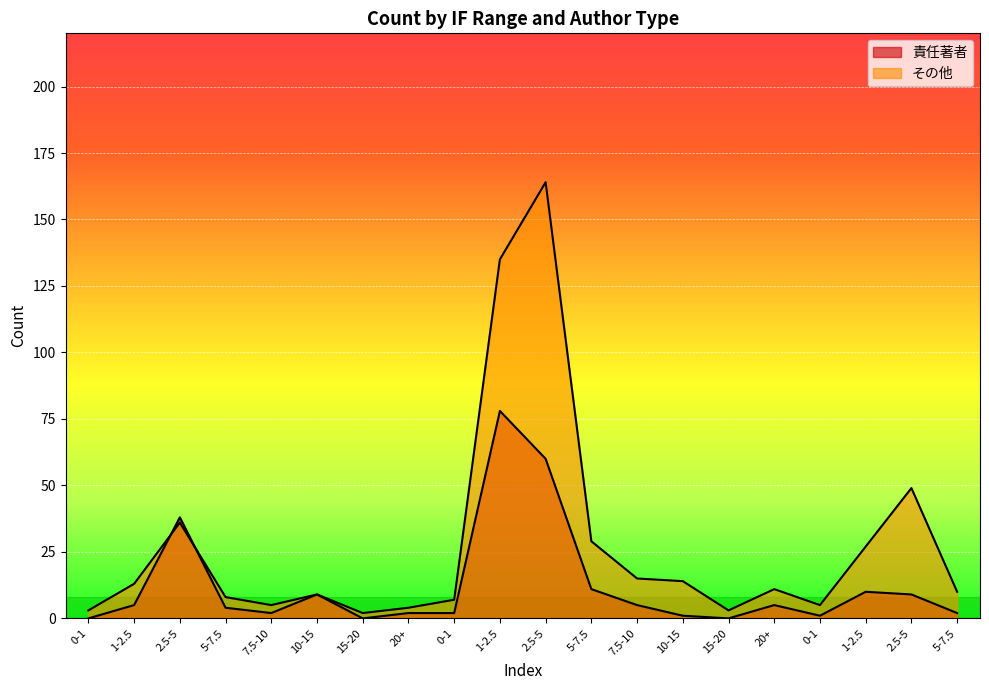

The value of 責任著者 at 10-15 is 1. True or false?

True